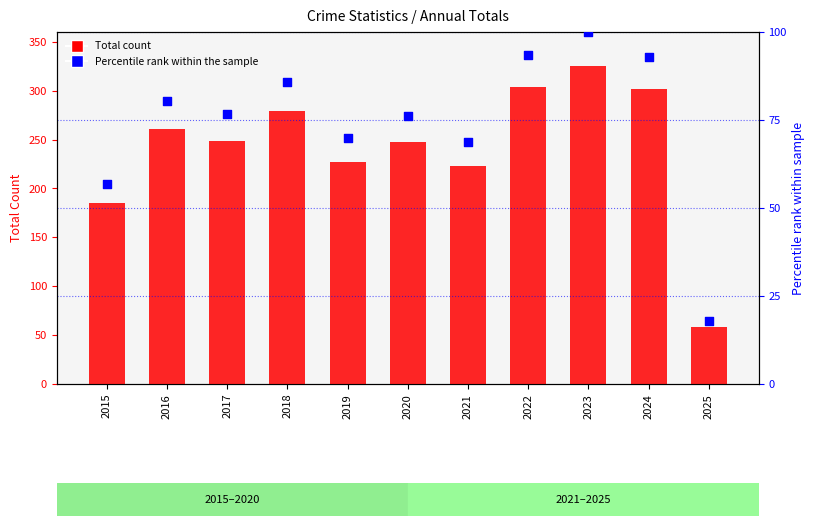

At how many categories does at least one series exceed 102?

10